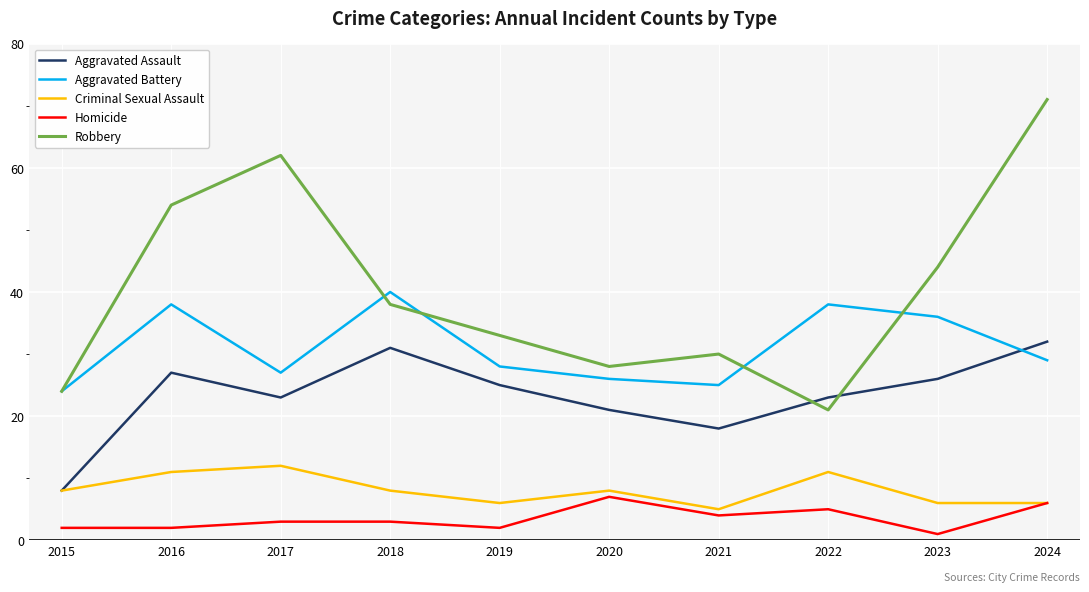

Which category has the lowest value in the Robbery series?

2022